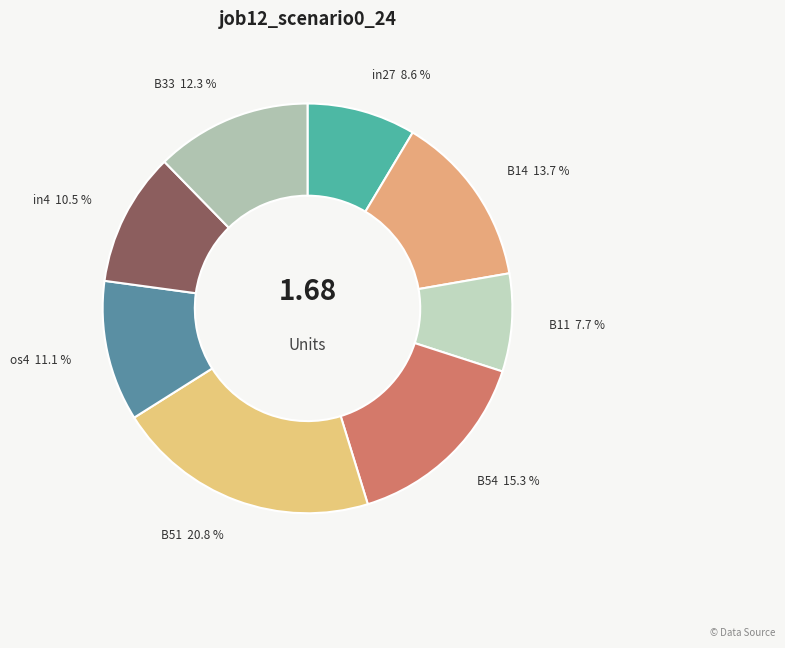

Does B51 account for over 50% of the chart?

No